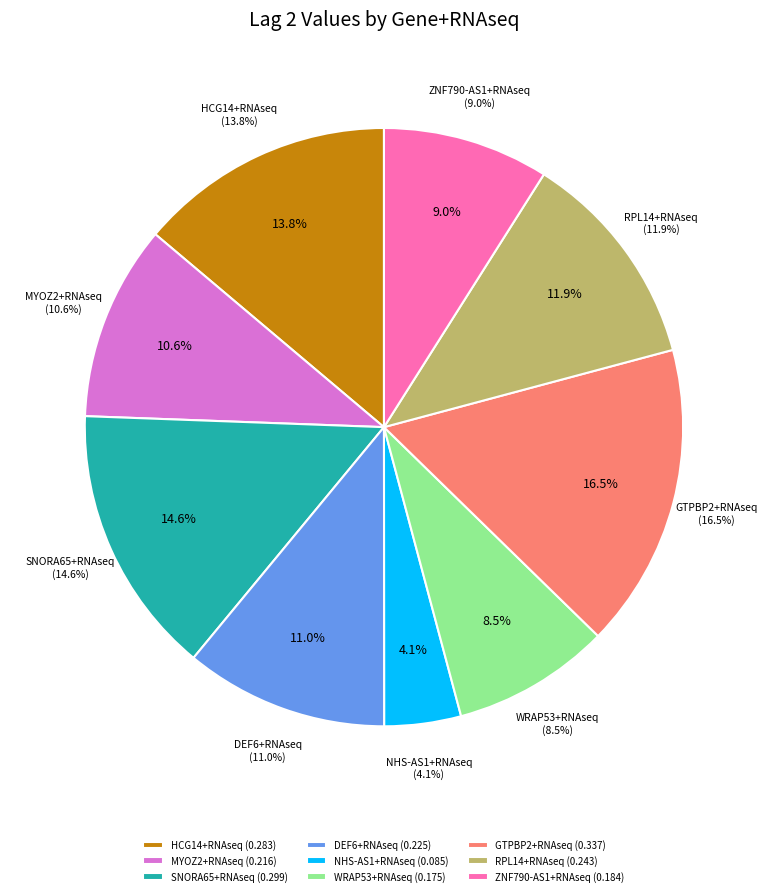

Which has a higher value, SNORA65+RNAseq or WRAP53+RNAseq?

SNORA65+RNAseq